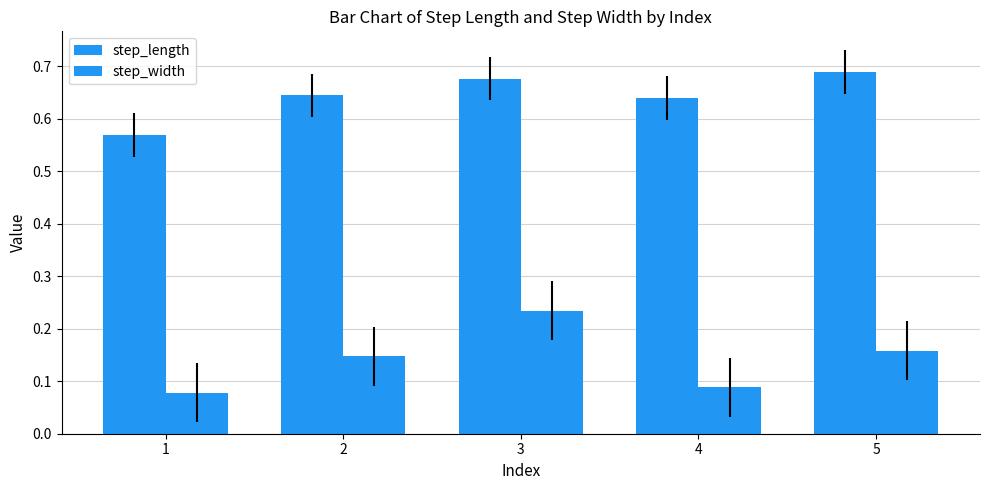

What is the value of the step_width bar at the 2nd from the left?

0.1